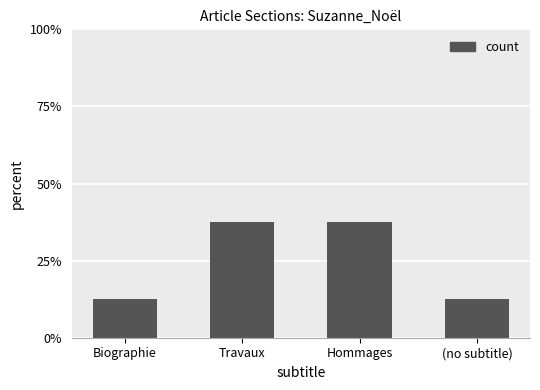

Reading right to left, list all the values displayed in this chart.

(no subtitle)=12.5	Hommages=37.5	Travaux=37.5	Biographie=12.5